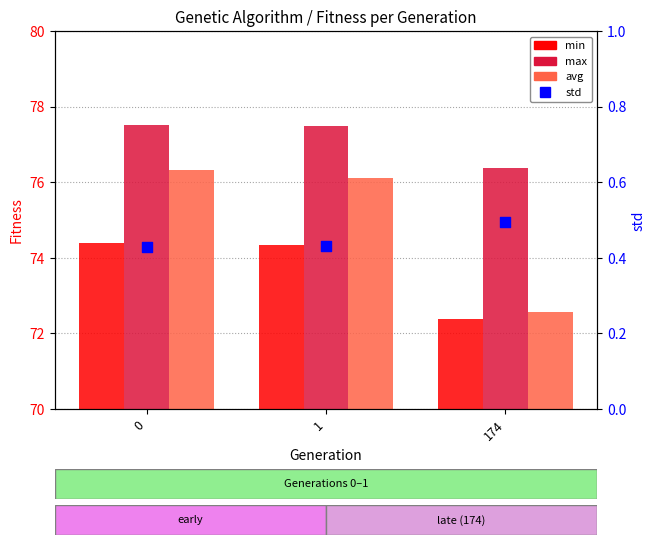

Which series has the largest total across all categories?

max